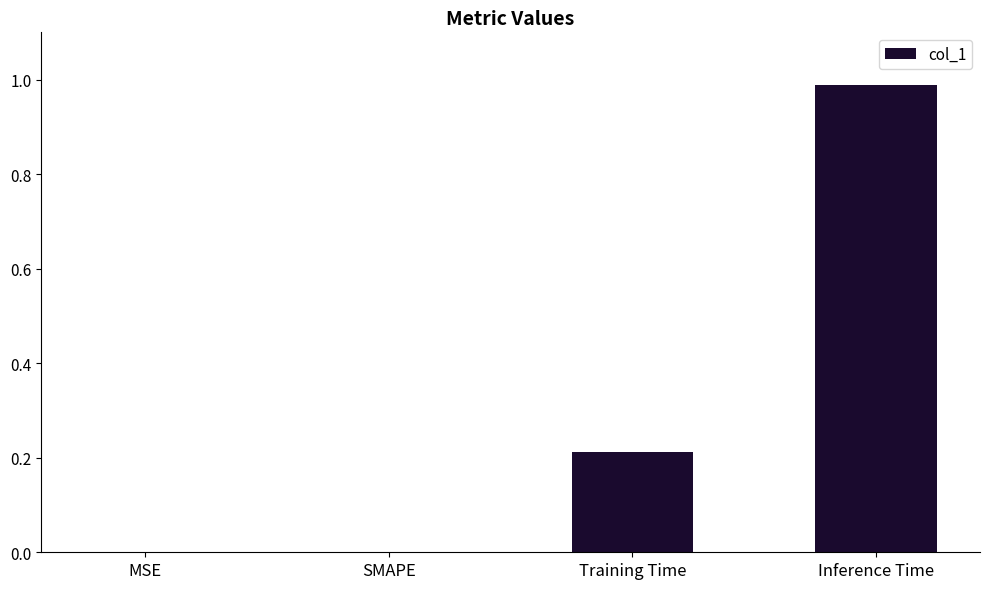

Which category has the highest value across all series?

Inference Time